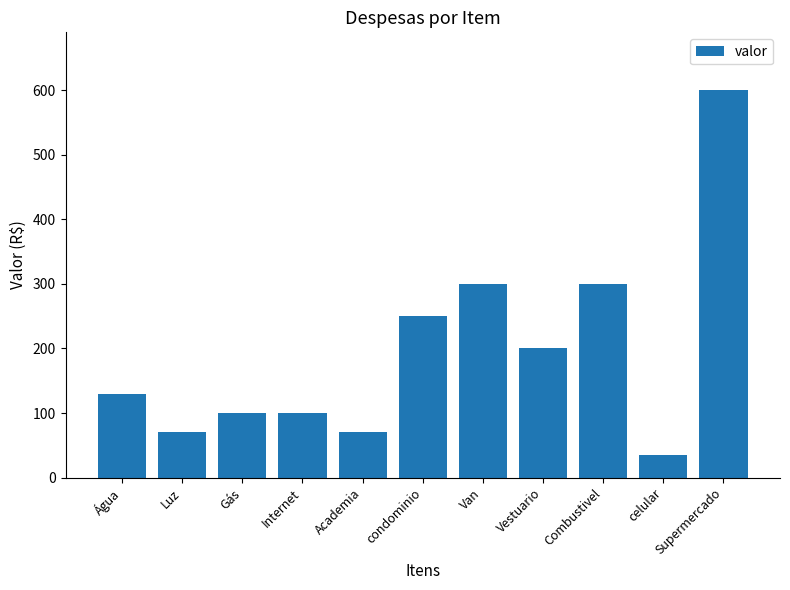

What is the minimum value shown in the chart?

35